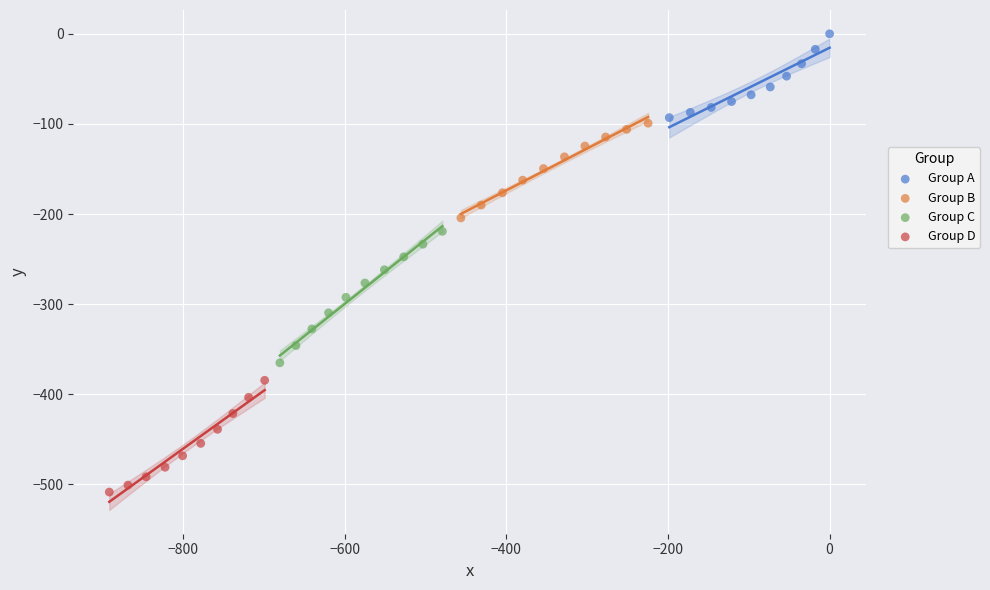

Which series reaches the minimum Y coordinate?

Group D